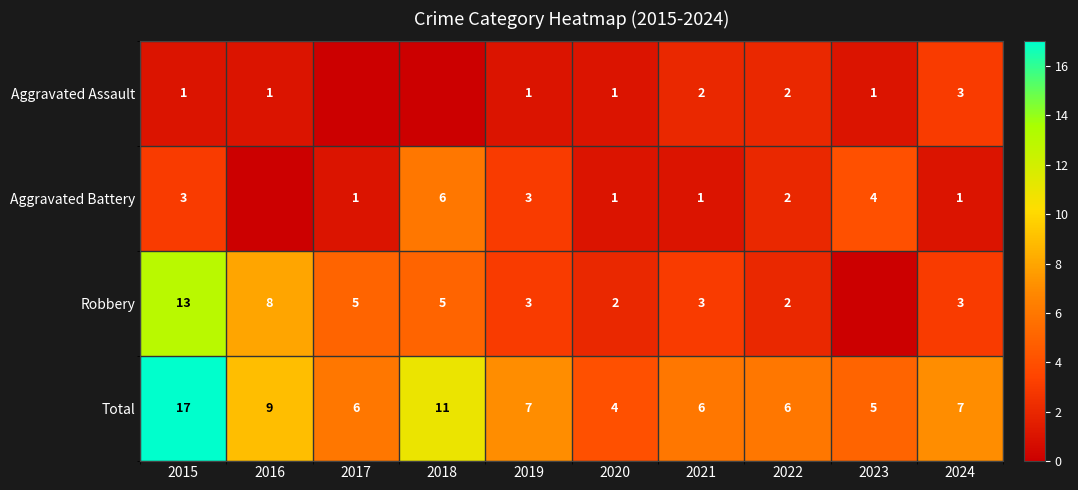

Is the value of Robbery at 2017 greater than the value of Aggravated Battery at 2022?

Yes